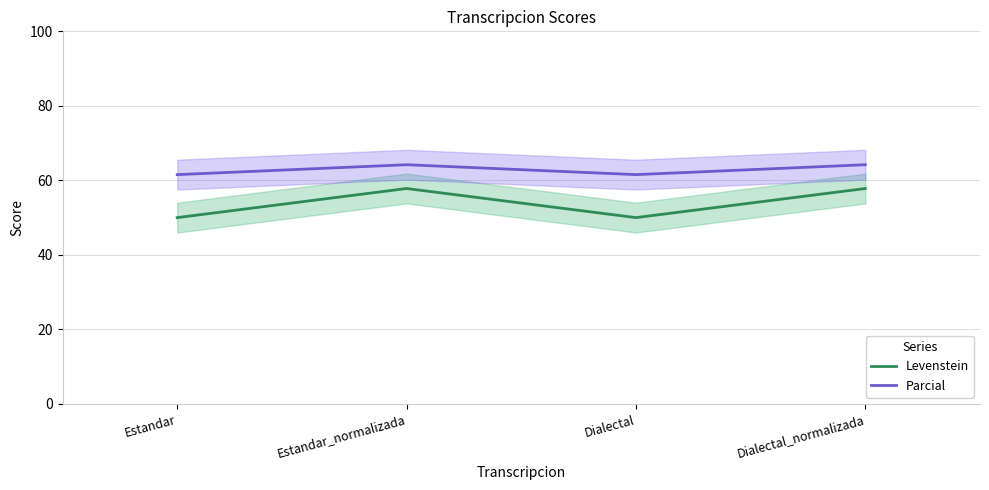

Where is the first local minimum for Levenstein?

Dialectal